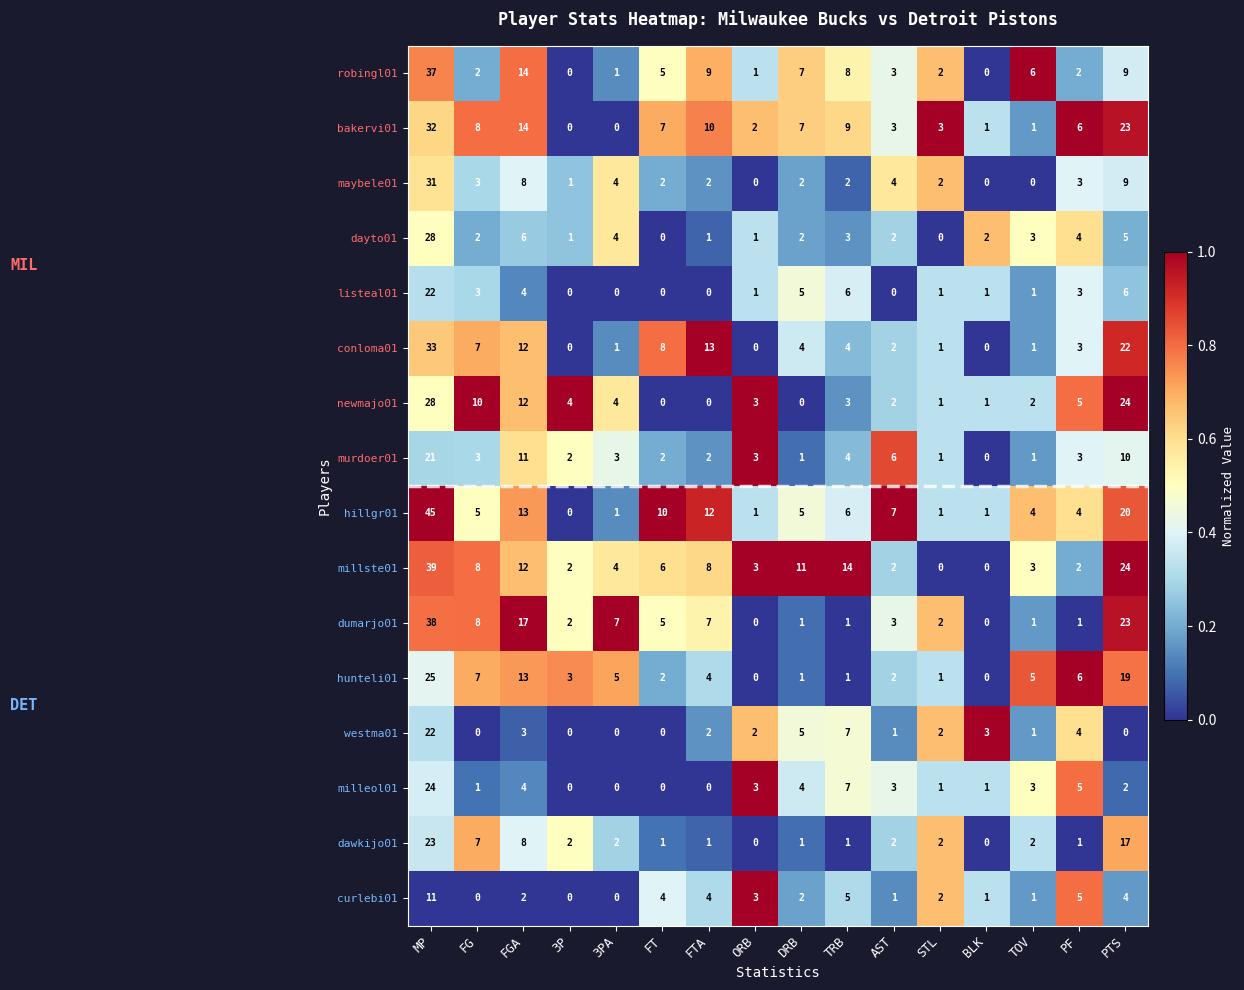

Which series has the widest spread of values?

hillgr01